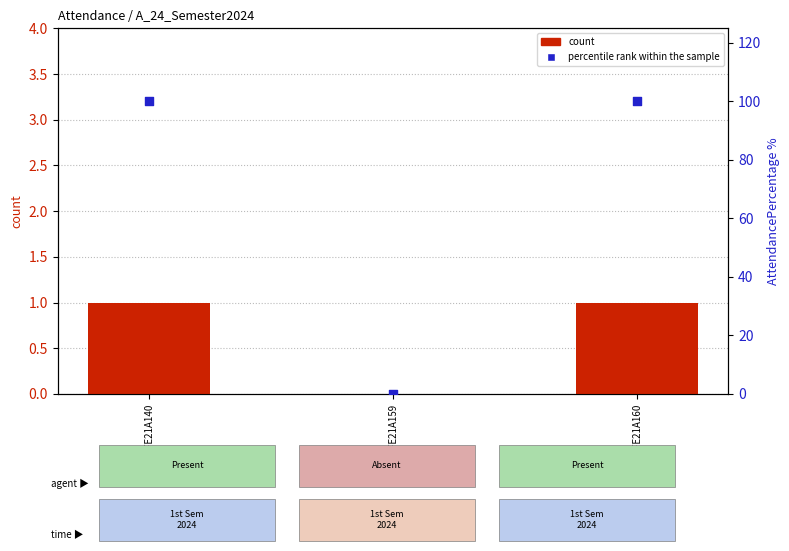

Which series has the largest total across all categories?

percentile rank within the sample